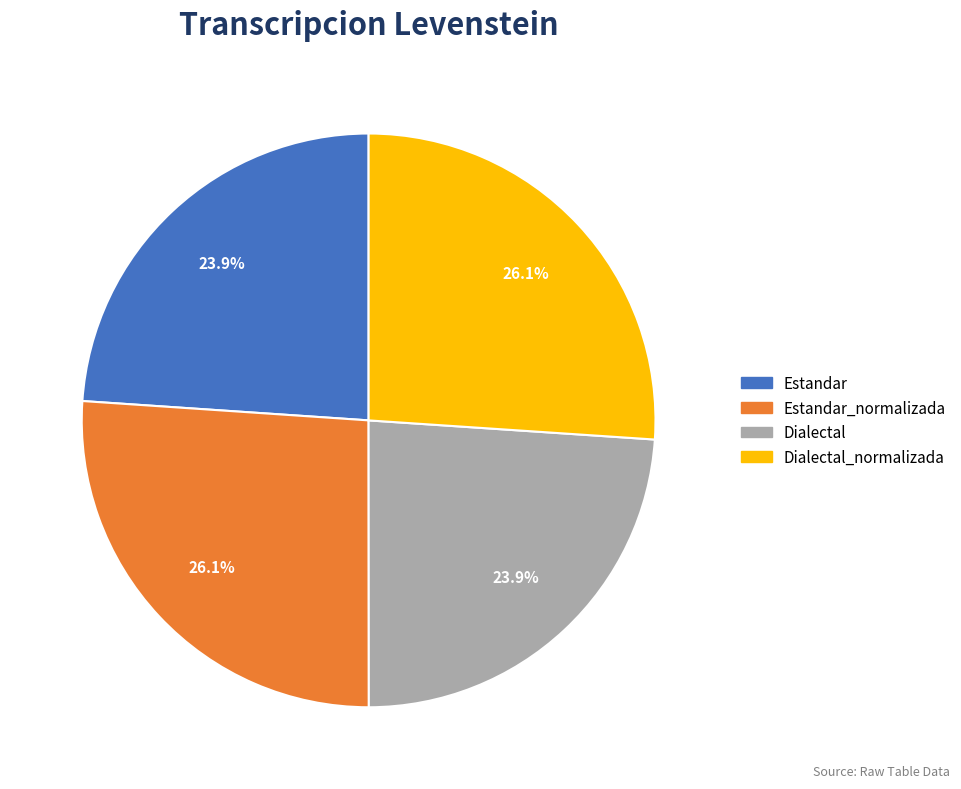

Is there any slice that represents more than half of the pie?

No